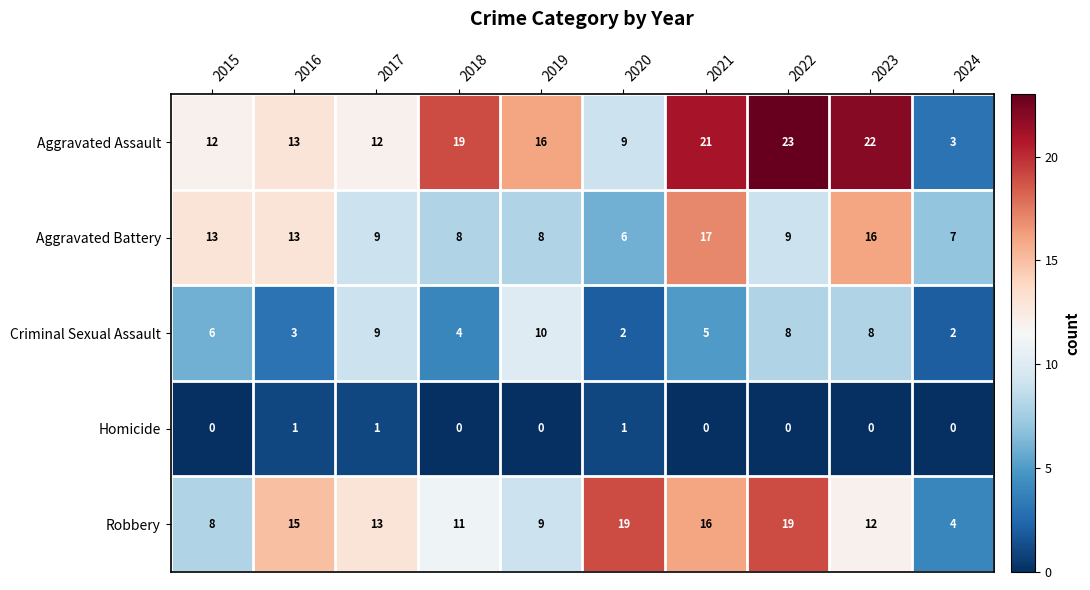

The value of Aggravated Assault at 2016 is 21. True or false?

False